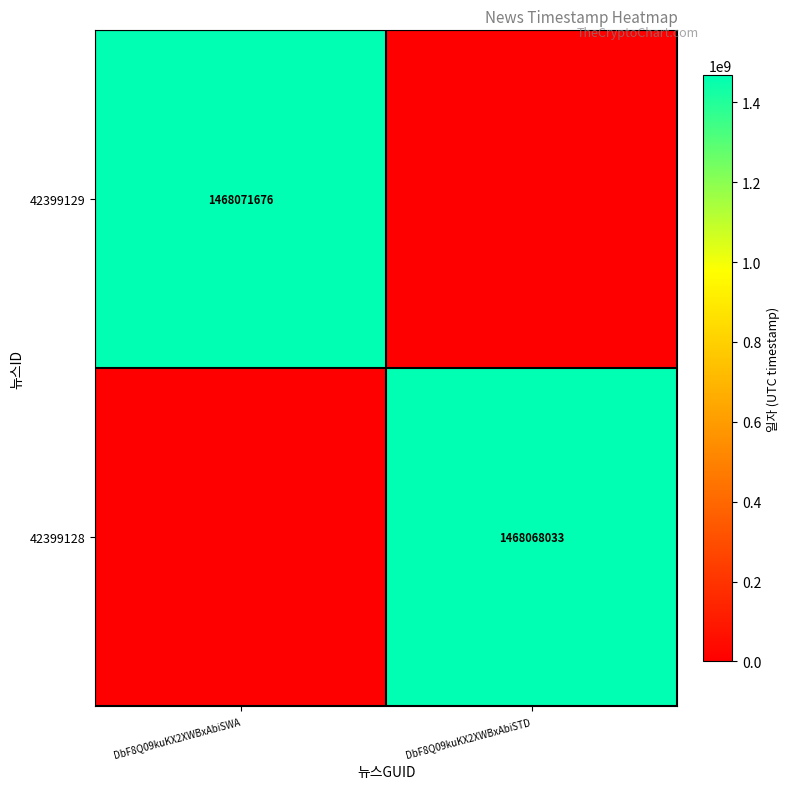

What is the difference between the highest and lowest values at DbF8Q09kuKX2XWBxAbiSTD?

1468068033